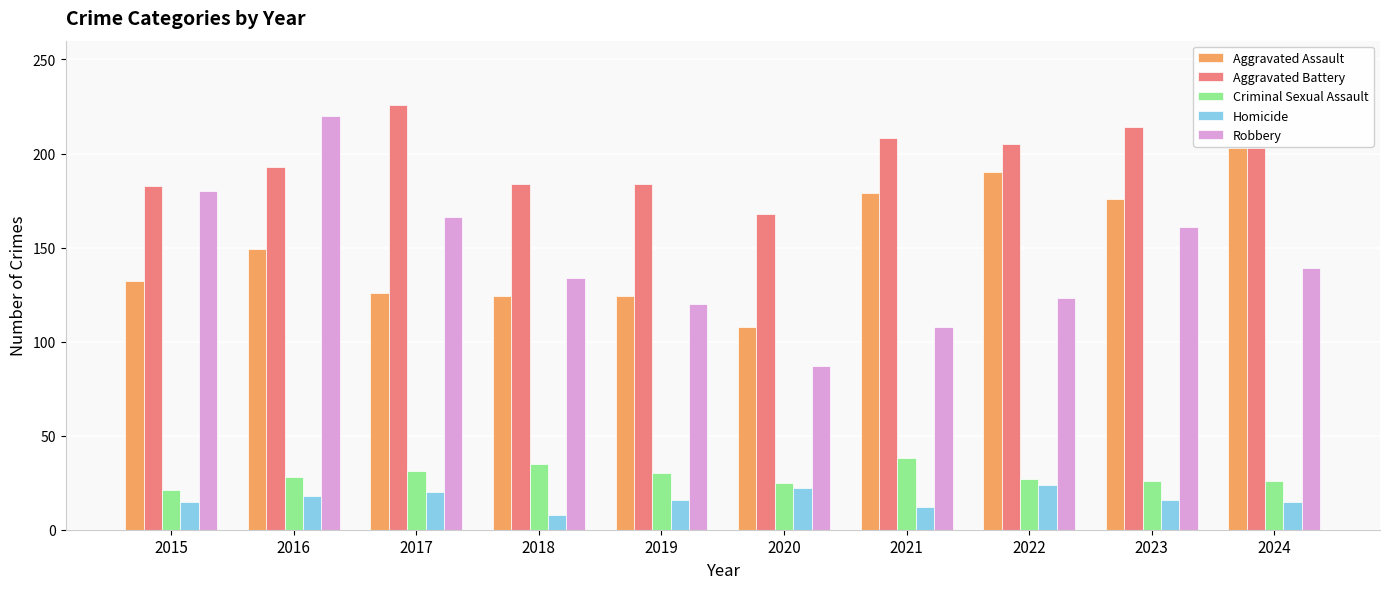

Read the Robbery value at 2015, to the nearest 5.

180